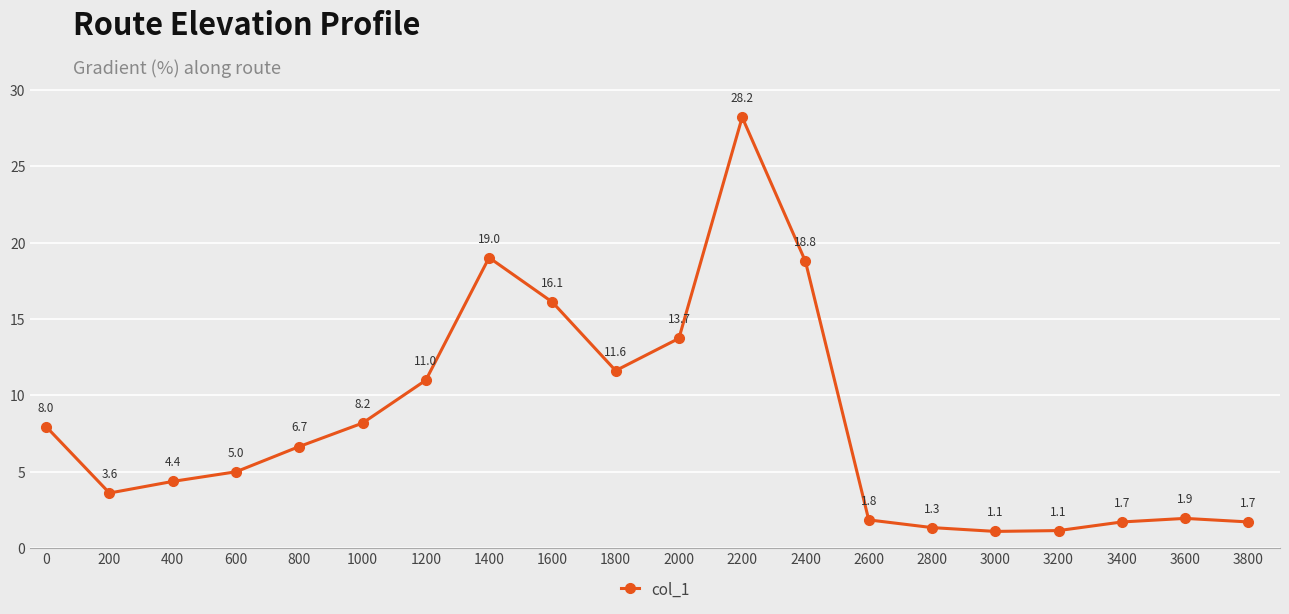

What is the average value?

8.3